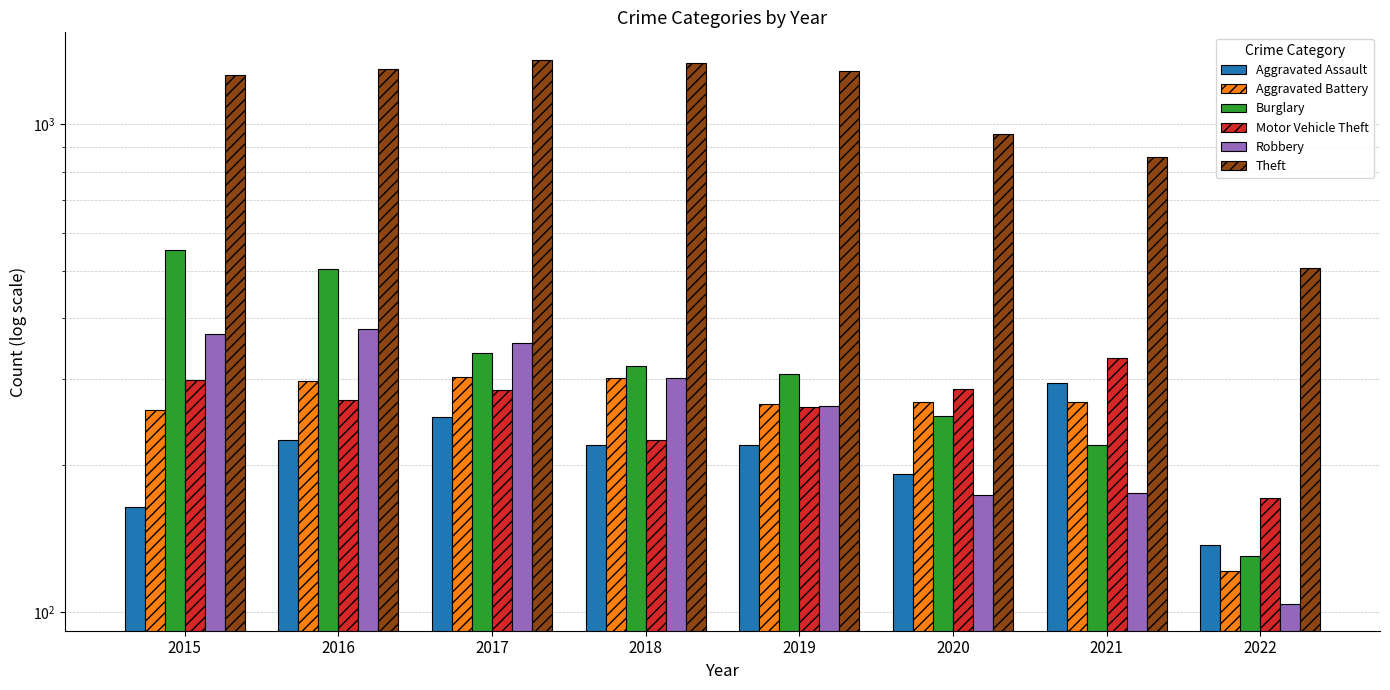

Reading left to right, what are all the values shown in this chart?

Aggravated Assault: 164	225	251	220	220	192	295	137
Aggravated Battery: 260	298	303	302	267	269	270	121
Burglary: 552	505	339	319	308	252	220	130
Motor Vehicle Theft: 299	272	285	225	263	287	332	171
Robbery: 372	381	356	302	264	174	175	104
Theft: 1263	1297	1359	1337	1288	954	856	507